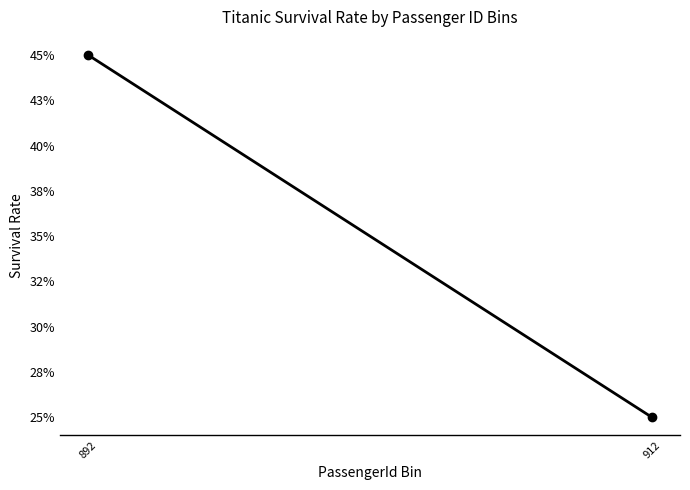

Rank the categories by value from lowest to highest.

912, 892